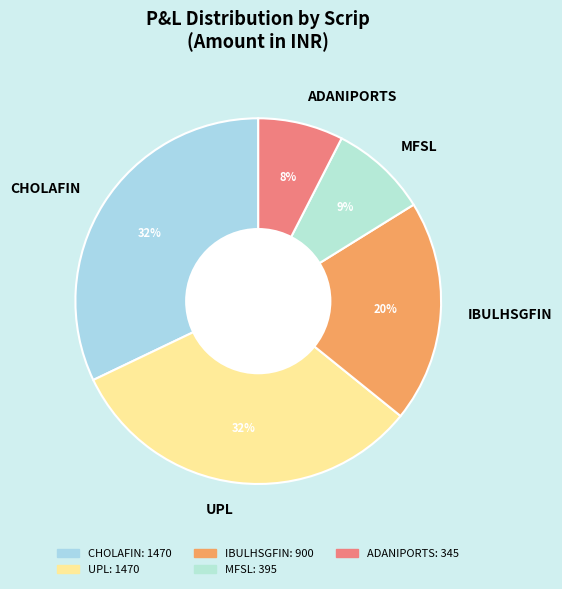

Approximately how many times larger is the value at ADANIPORTS compared to UPL?

0.2